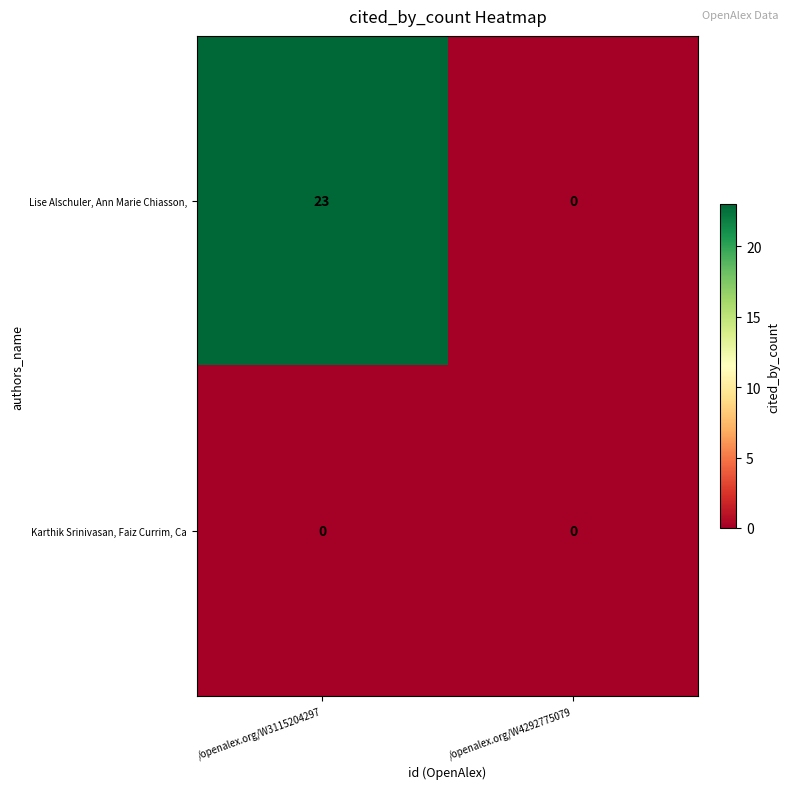

What is the spread (max minus min) of values at /openalex.org/W3115204297?

23